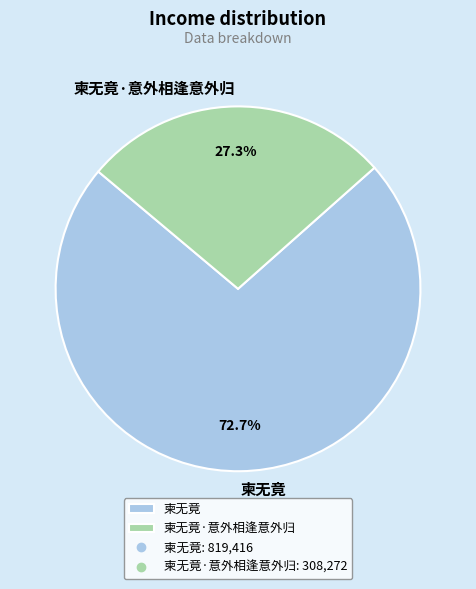

Is there a majority slice in this chart?

Yes